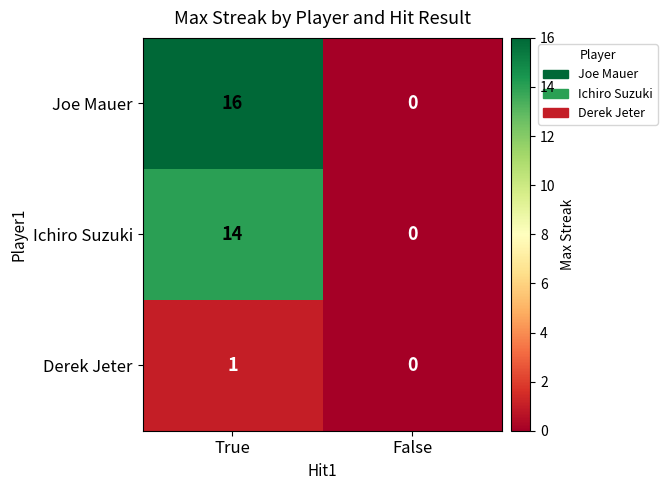

What is the sum of all Joe Mauer values?

16